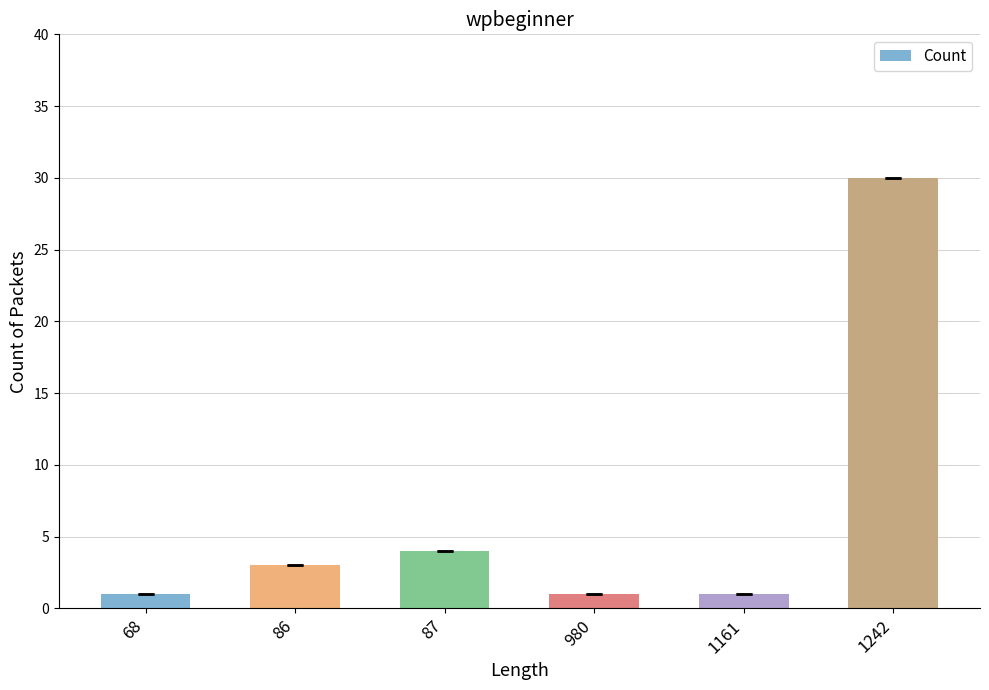

True or false: the data shows 1 at 68.

True